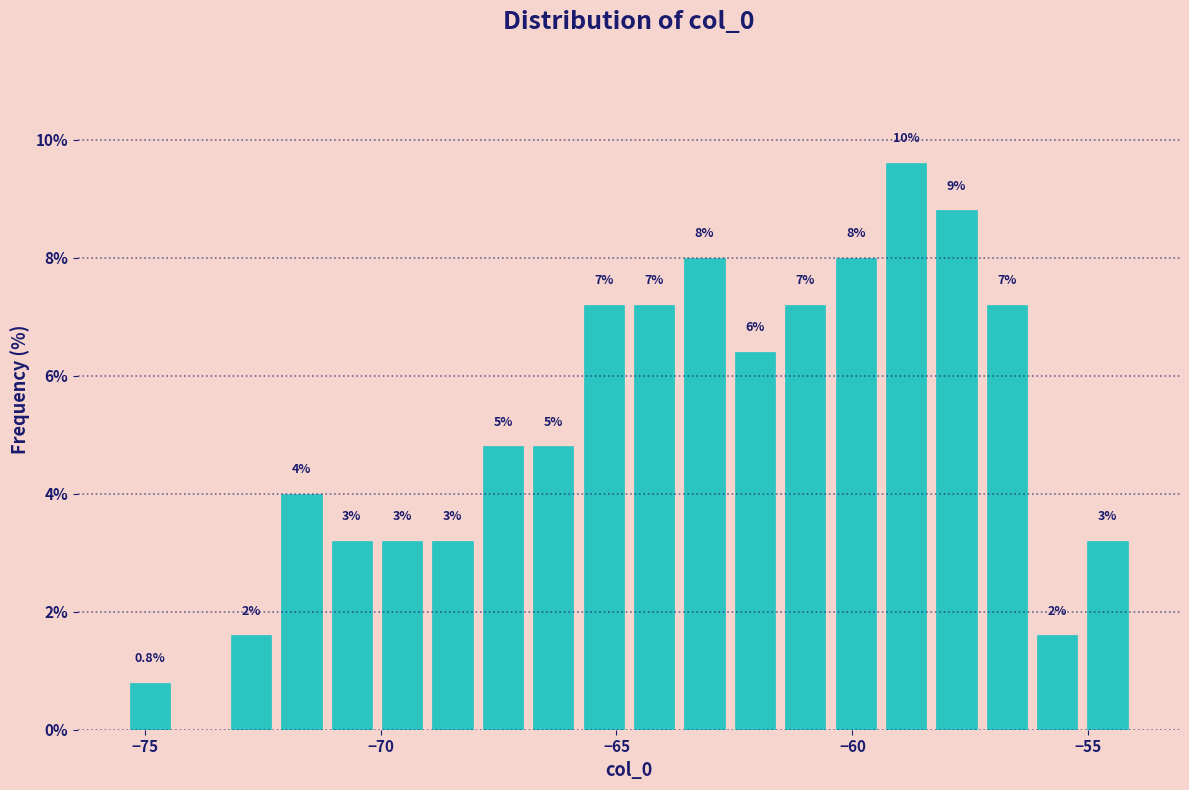

Around what value on the x-axis is the tallest bar? Give the approximate position of its centre, as read against the axis.

-59.0